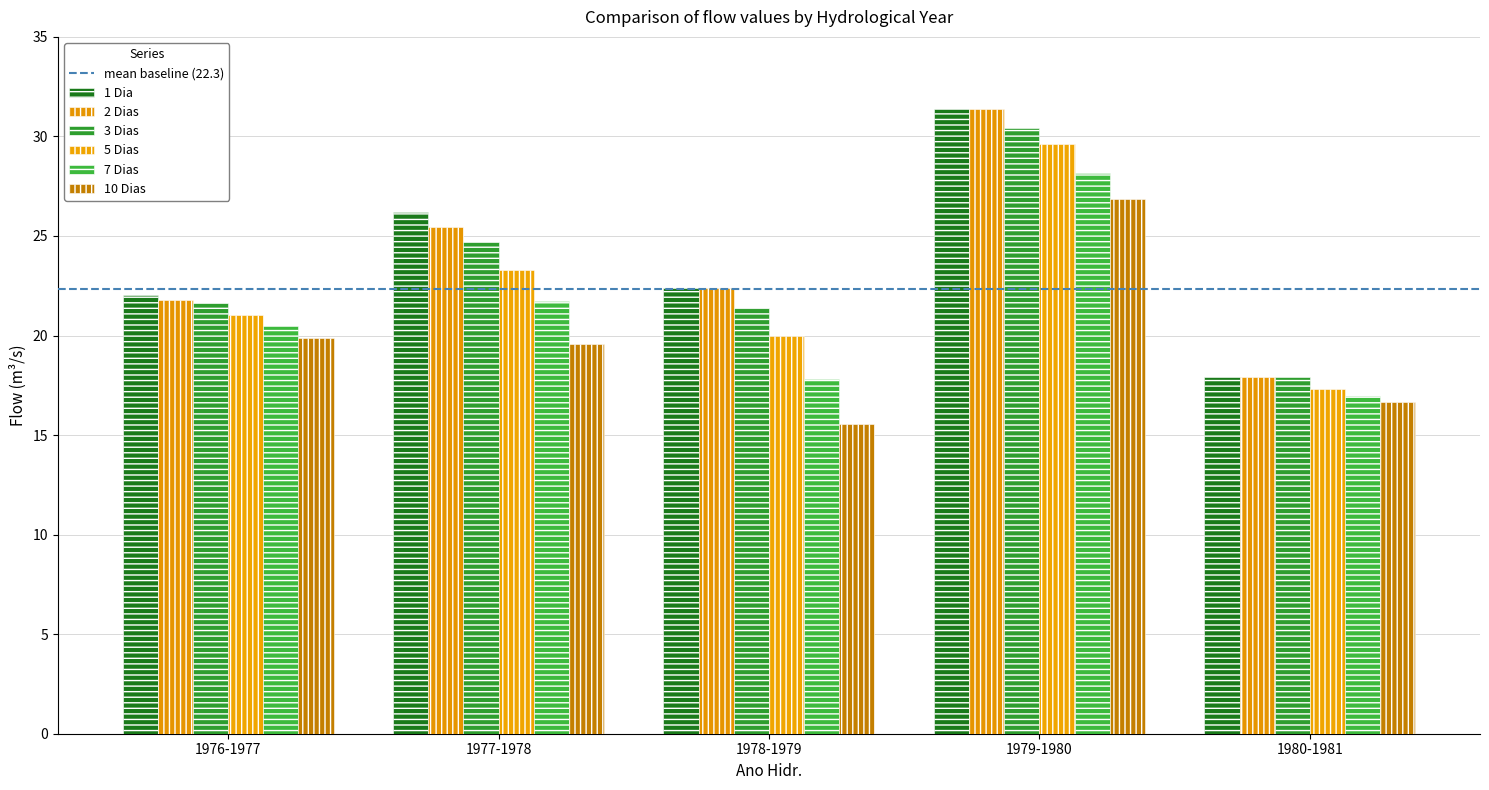

The 10 Dias series shows 26.9 at 1979-1980. True or false?

True